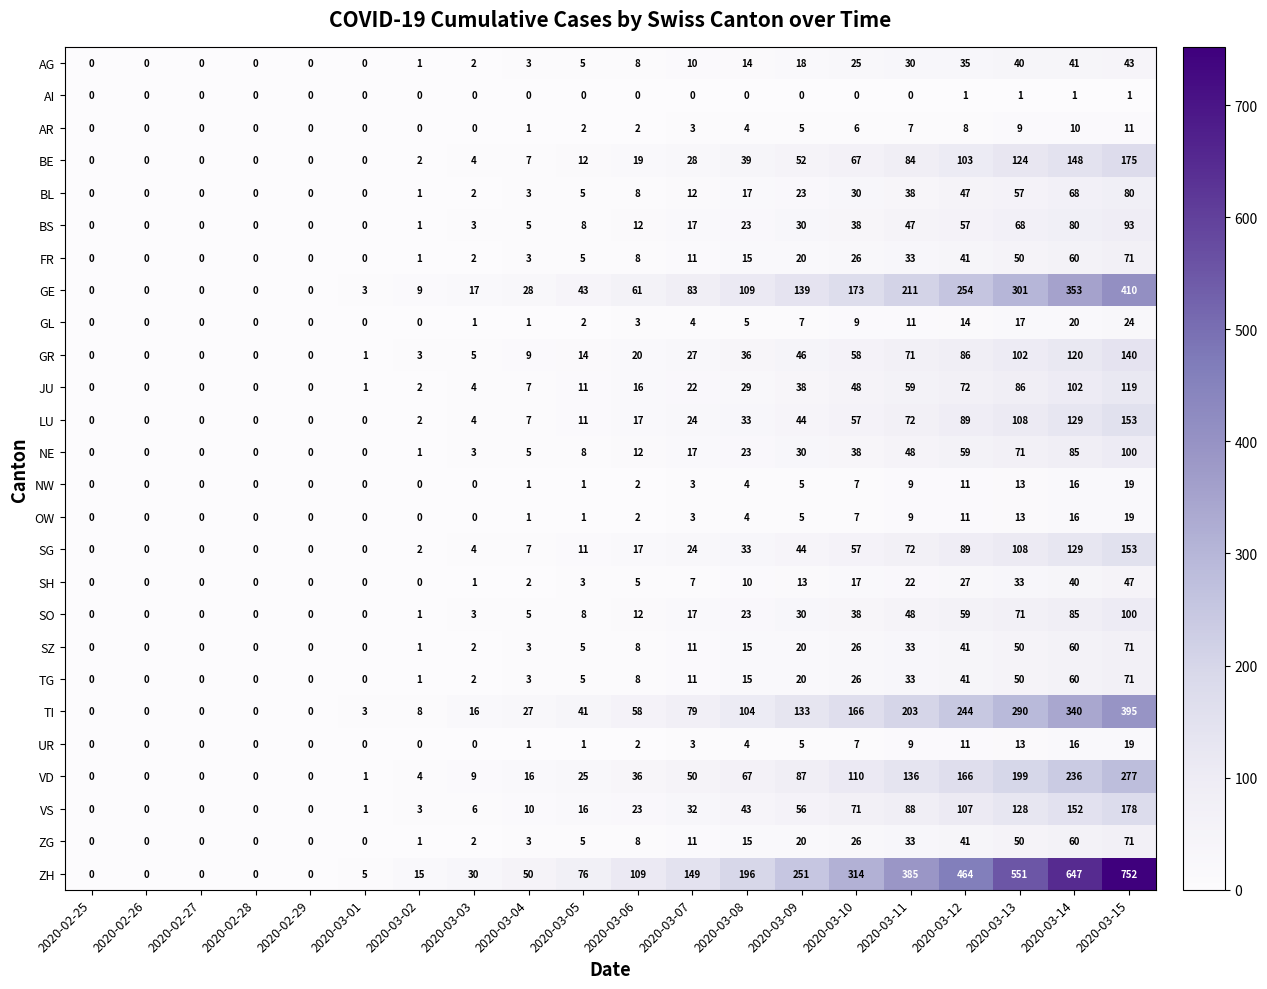

What is the sum of all BE values?

864